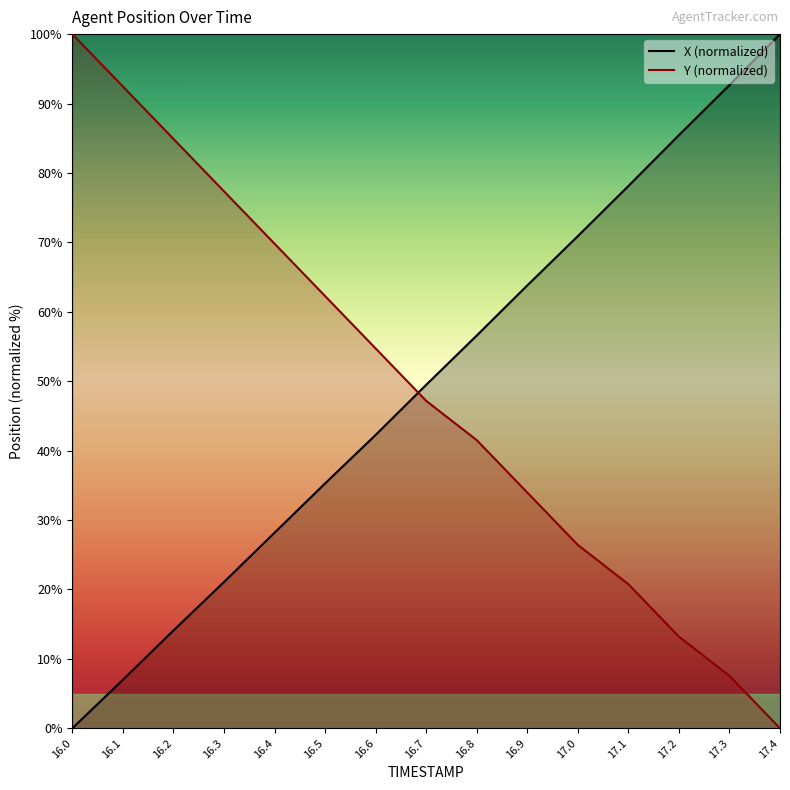

What position from the right is 16.1?

14